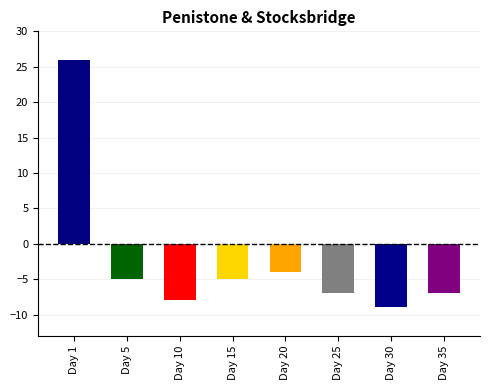

What is the change in value from Day 10 to Day 25?

+1